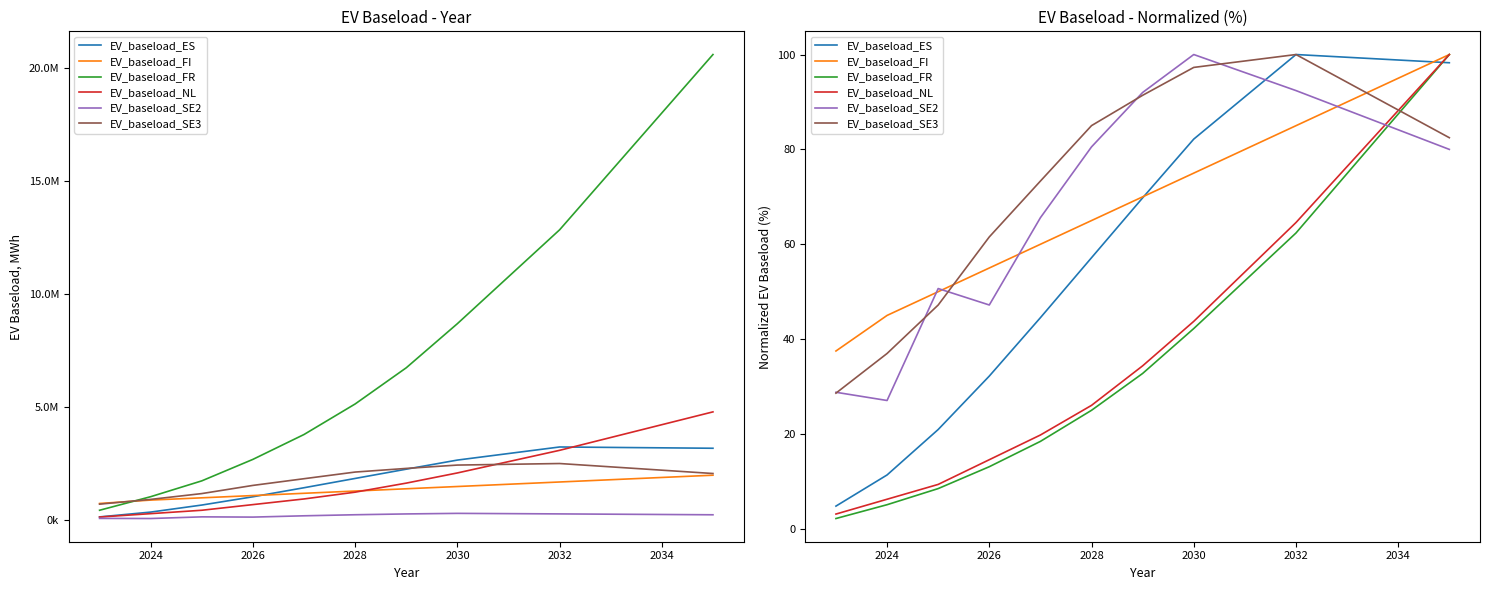

Is the value of EV_baseload_FR at 2026 greater than the value of EV_baseload_ES at 2026?

No